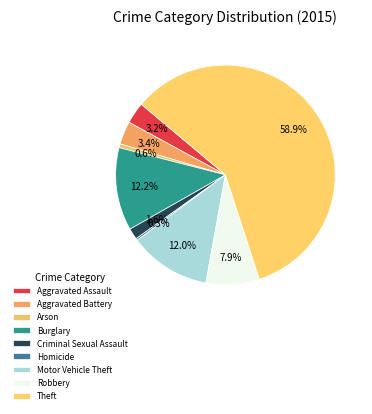

What portion of the pie excludes Robbery?

92.1%